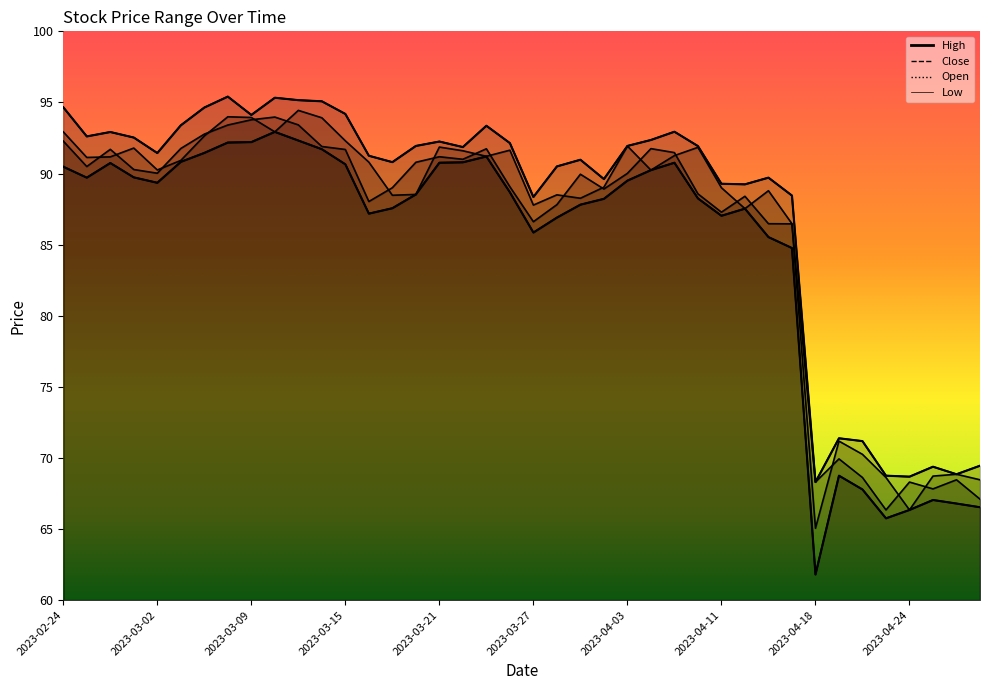

Which series has the largest range (max minus min)?

Low